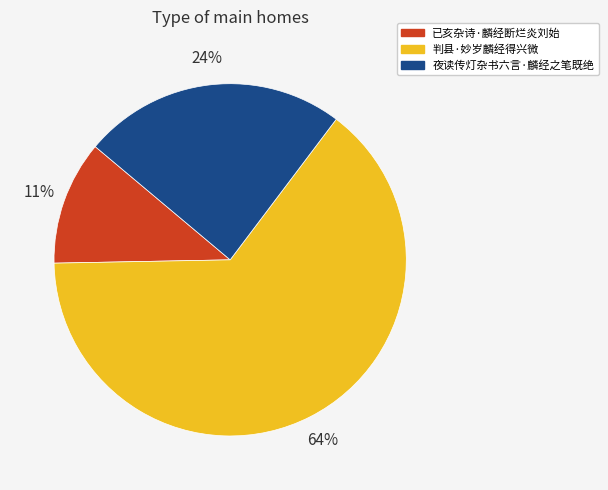

Which category has the smallest portion of the pie?

已亥杂诗·麟经断烂炎刘始